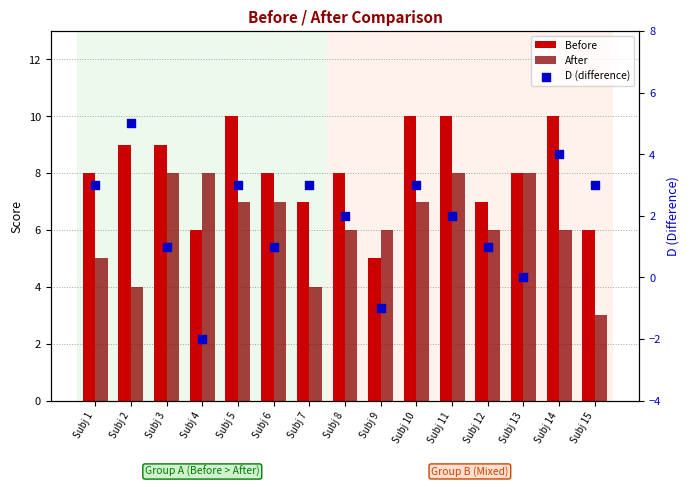

Is the value of Before at Subj 14 greater than the value of D (difference) at Subj 11?

Yes